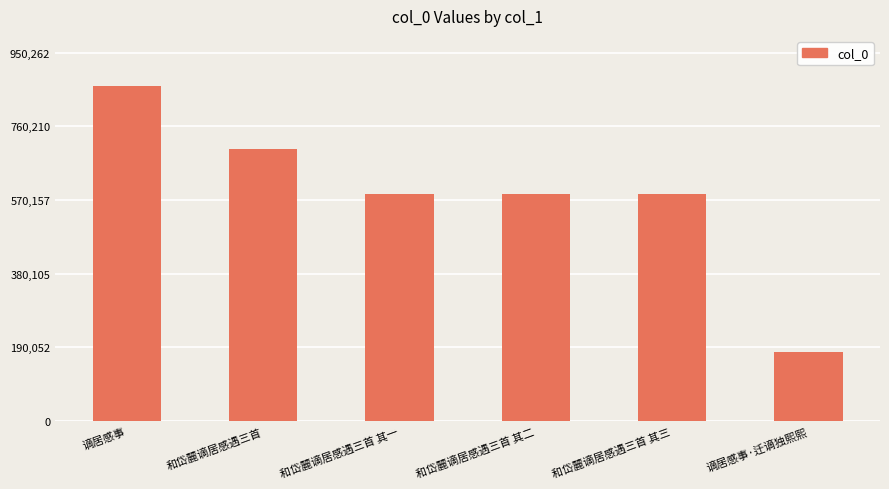

The value at 和岱麓谪居感遇三首 其一 is 1030531. True or false?

False